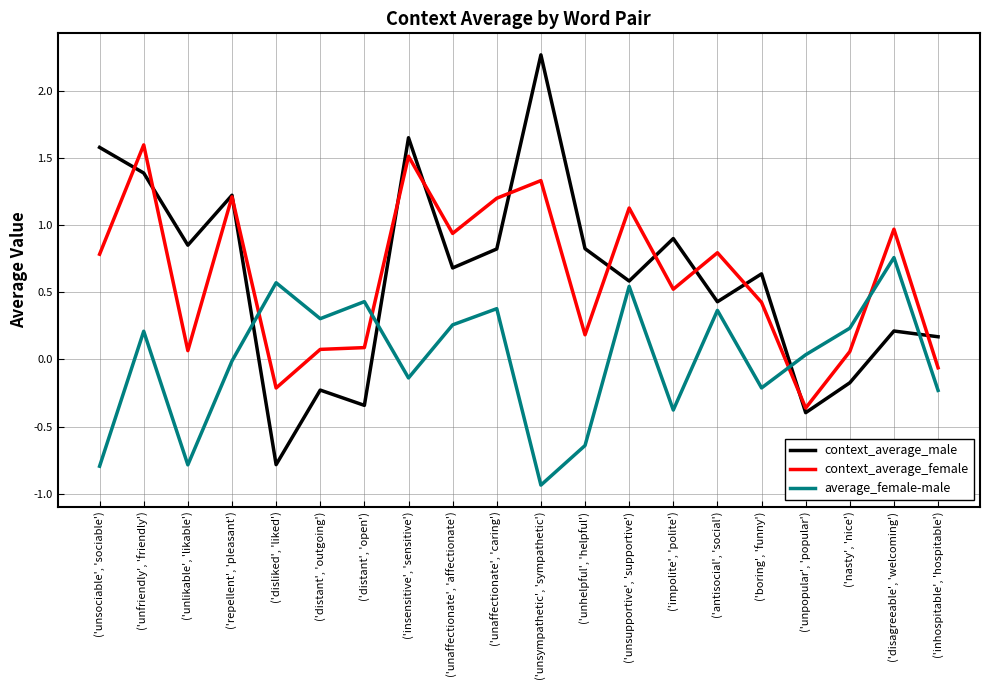

At ('disliked', 'liked'), list the series in order from smallest to largest.

context_average_male, context_average_female, average_female-male